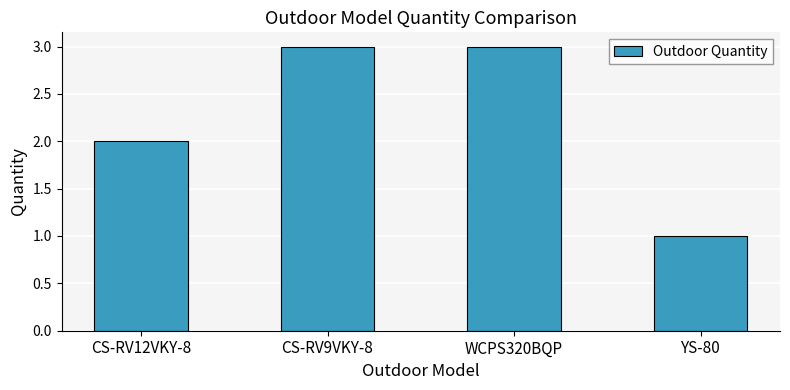

Count the values in the range 2 to 3.

3